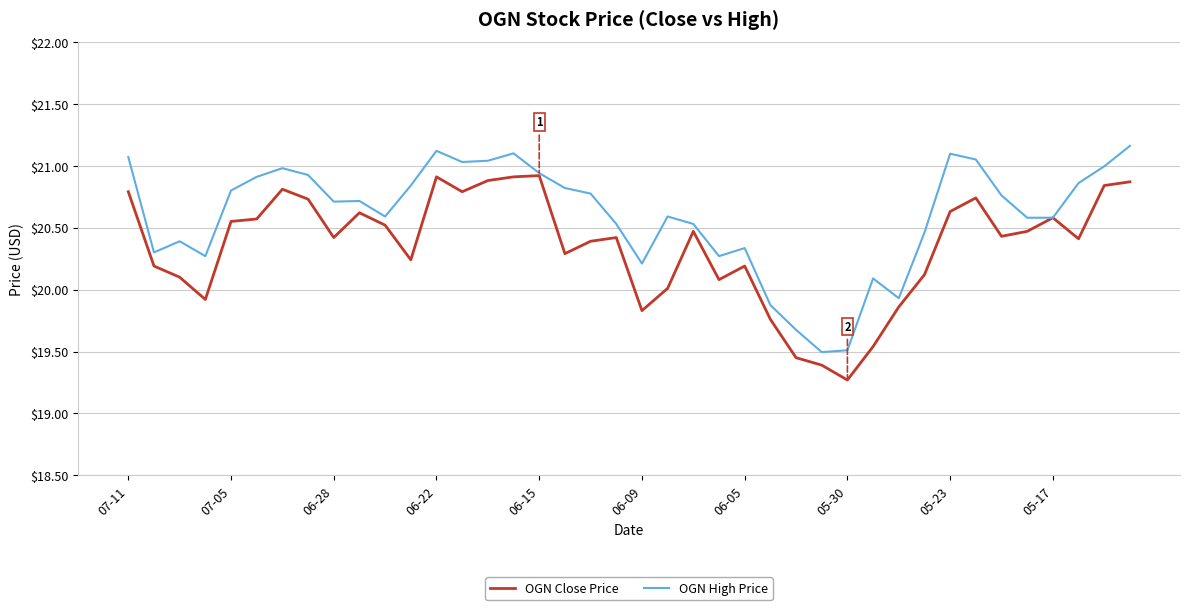

List the series in order of their overall mean, highest first.

OGN High Price, OGN Close Price